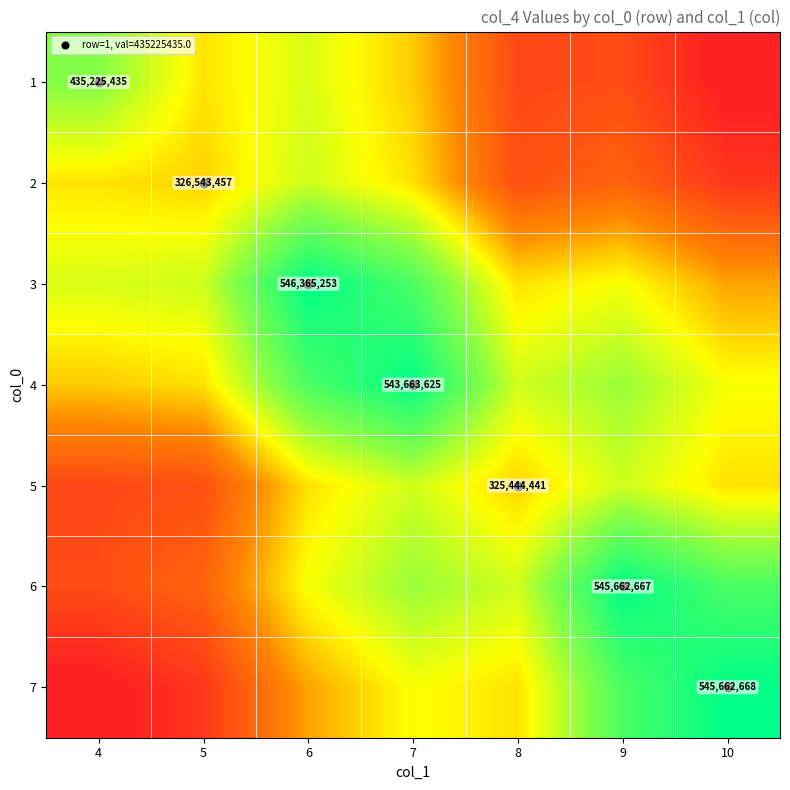

At which label does 1 first exceed 321634976?

4